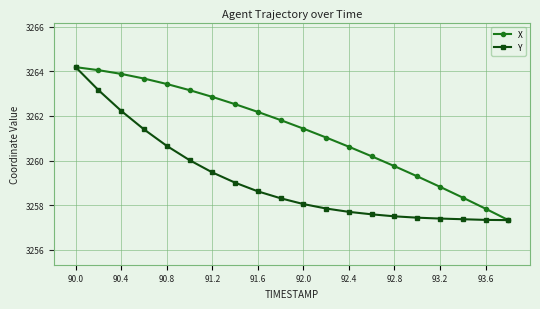

What is the value of the X point at the 17th from the left?

3258.8